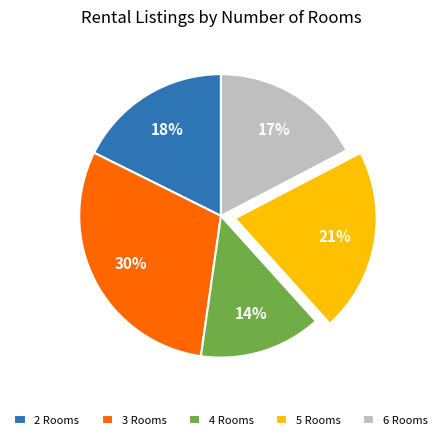

Which category has the smallest portion of the pie?

4 Rooms